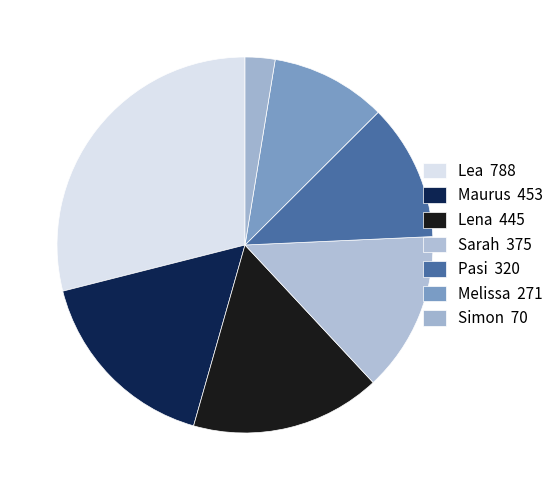

To the nearest percent, what is the difference between the Lena and Sarah slice percentages?

3%